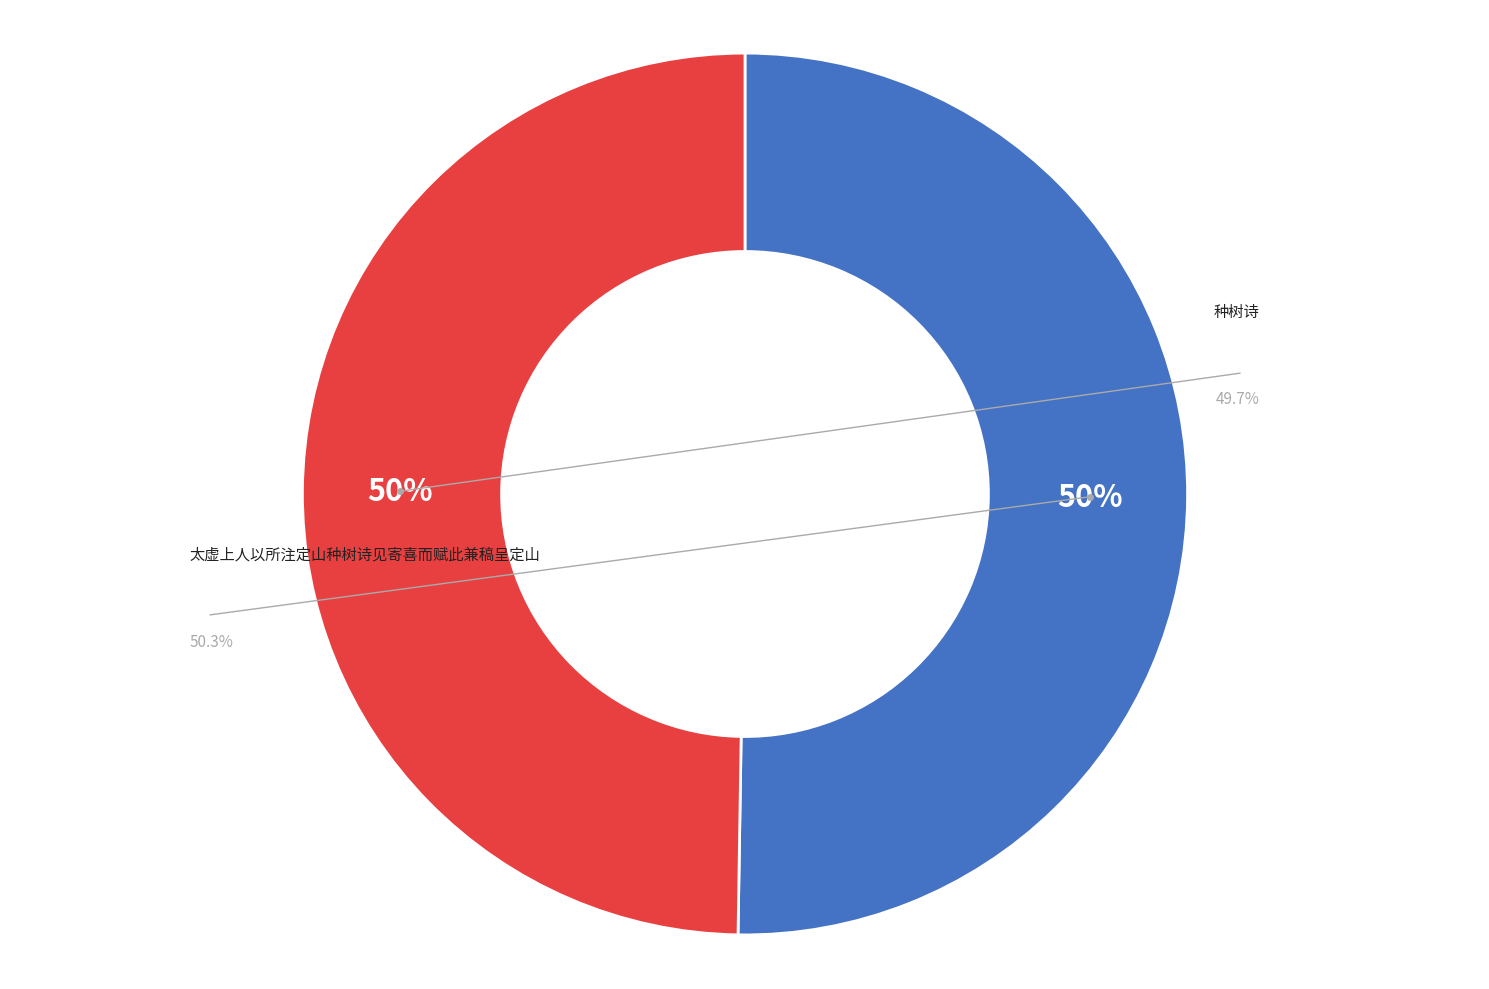

Rank the categories by value from lowest to highest.

种树诗, 太虚上人以所注定山种树诗见寄喜而赋此兼稿呈定山